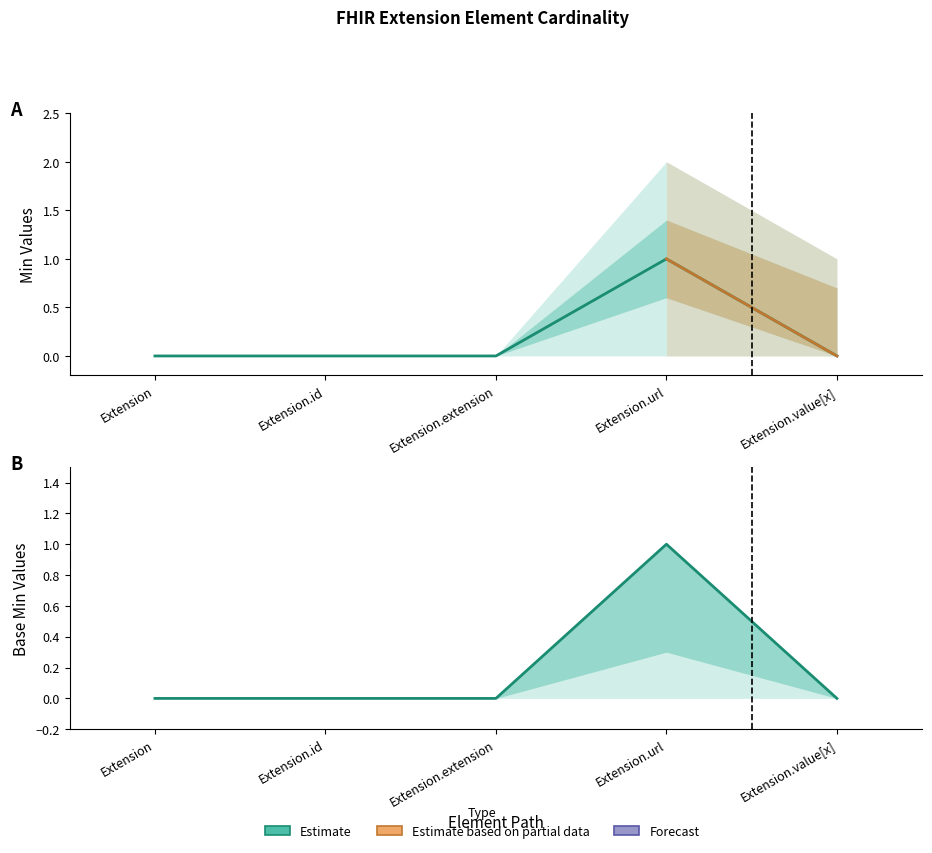

What is the maximum value shown in the chart?

1